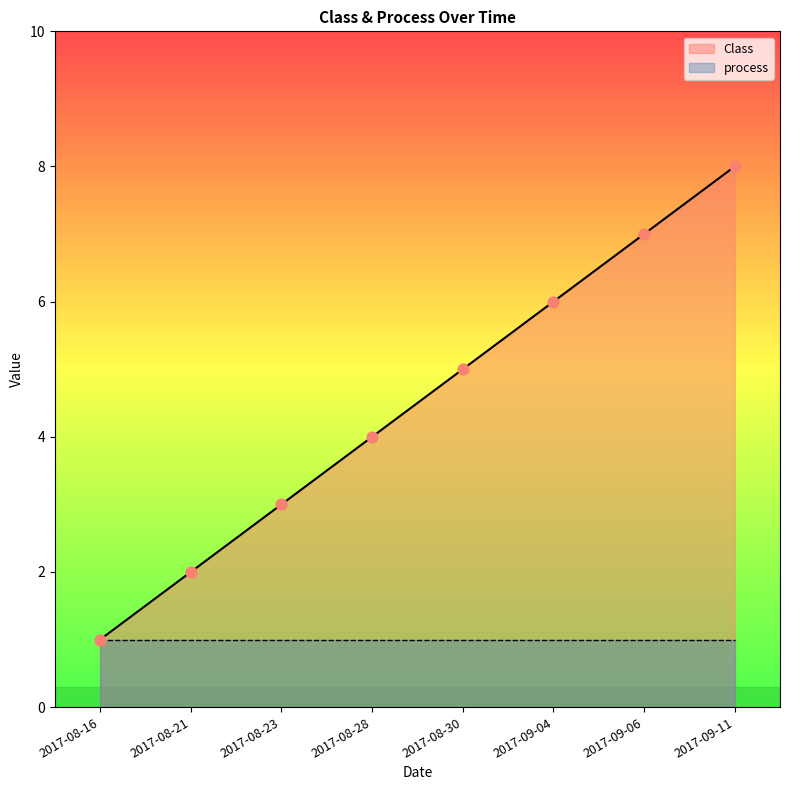

What is the change in value from 2017-08-28 to 2017-08-30?

+1